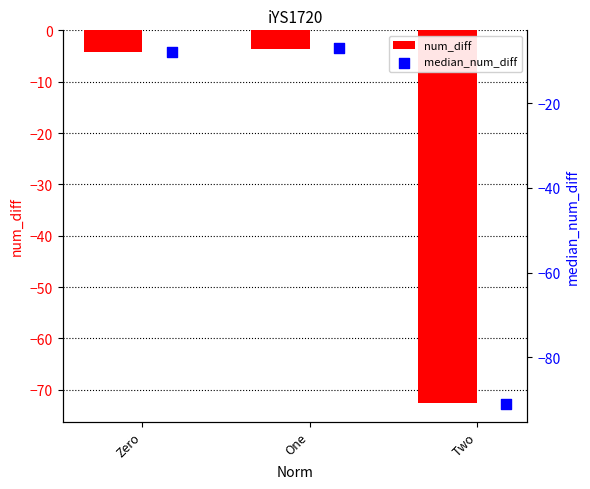

Which series reaches the minimum Y coordinate?

median_num_diff